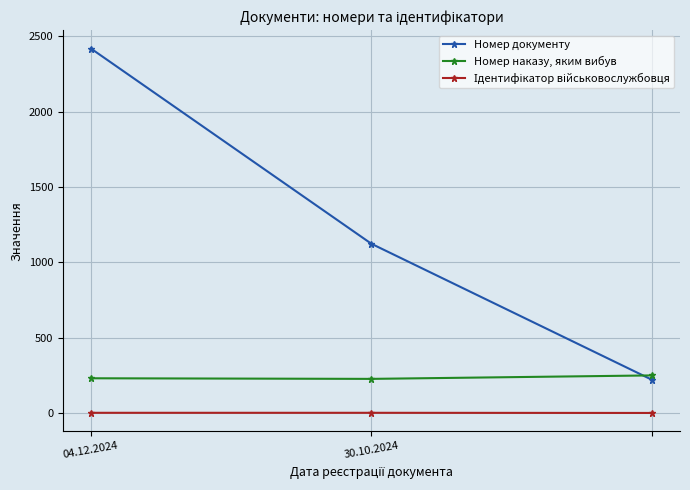

What is the average value of the Номер документу series?

1254